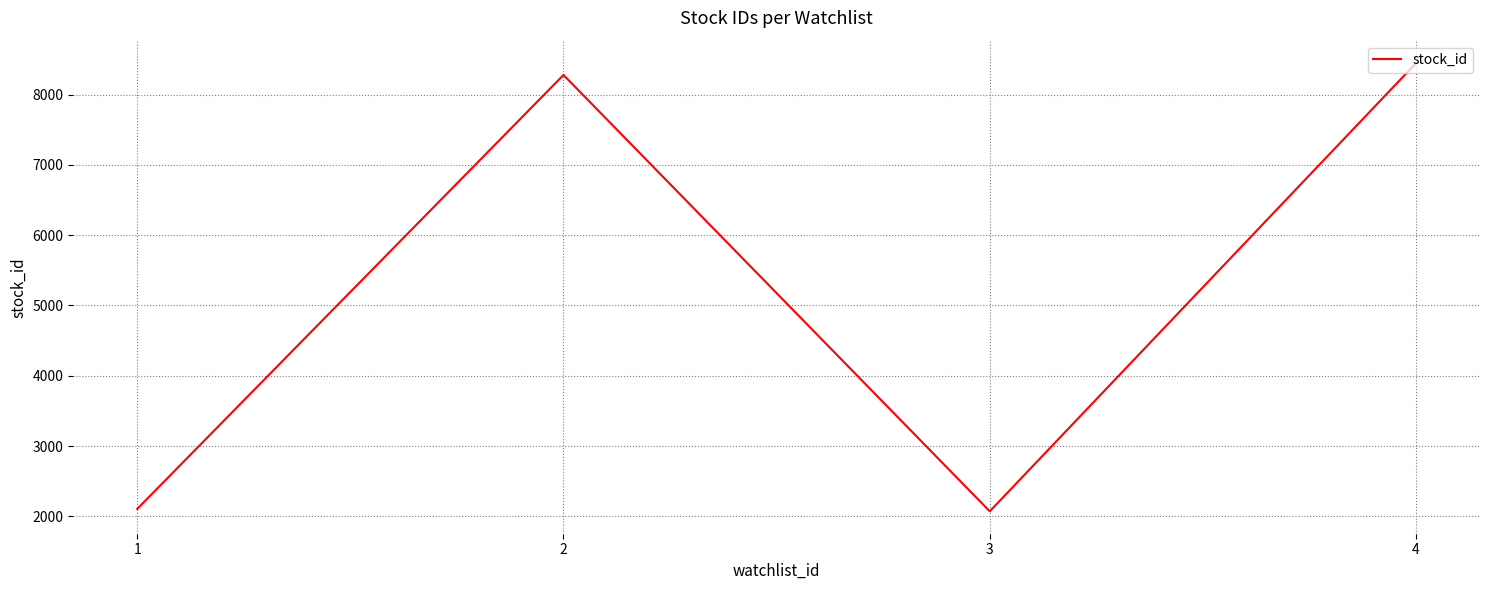

Reading left to right, extract all data points from this chart.

2104.4	8280.0	2070.7	8449.0